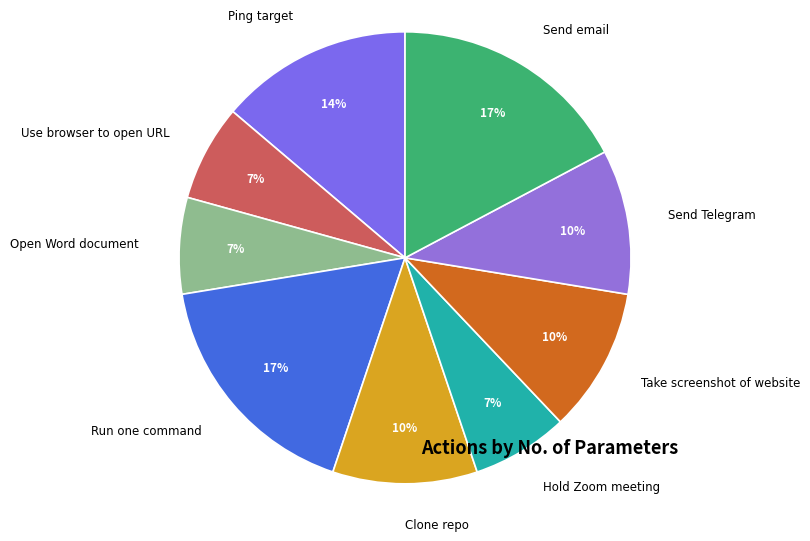

How many slices are in this pie chart?

9